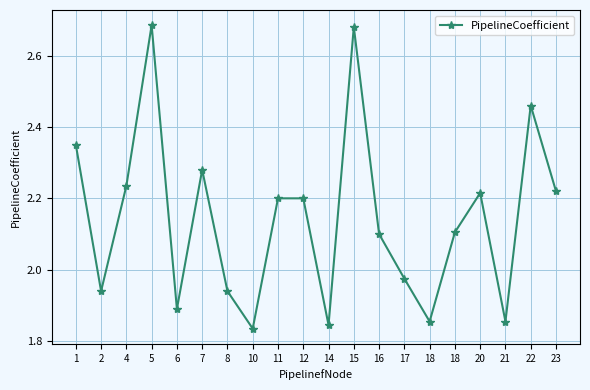

Which has a higher value, 6 or 7?

7